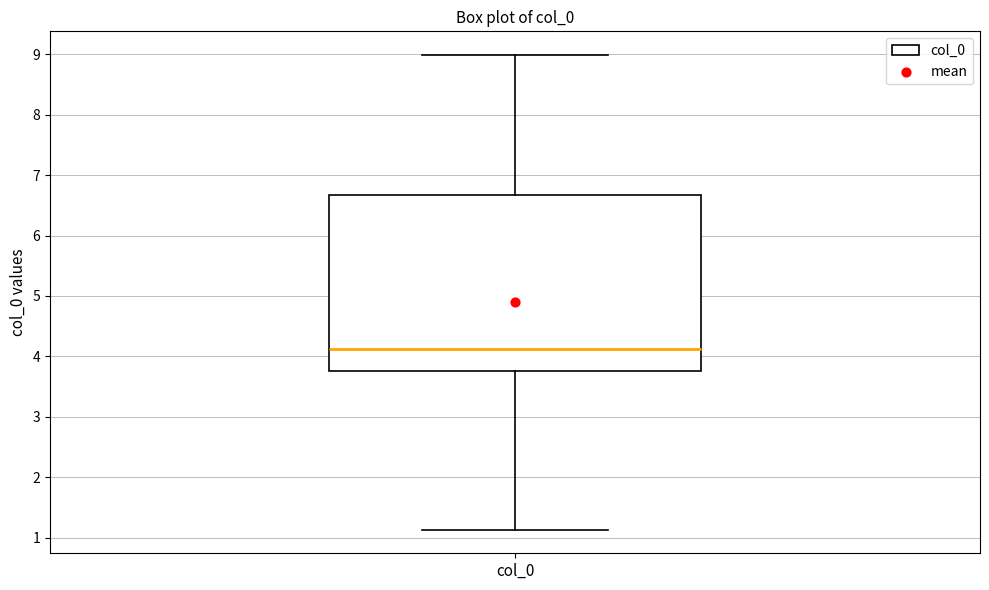

Read this box plot against the y-axis: the position of the median line, the range covered by the box, and the ends of both whiskers. The values are not printed on the chart, so give them approximately, as read against the axis.

median 4.1, box 3.8 to 6.7, whiskers 1.1 to 9.0